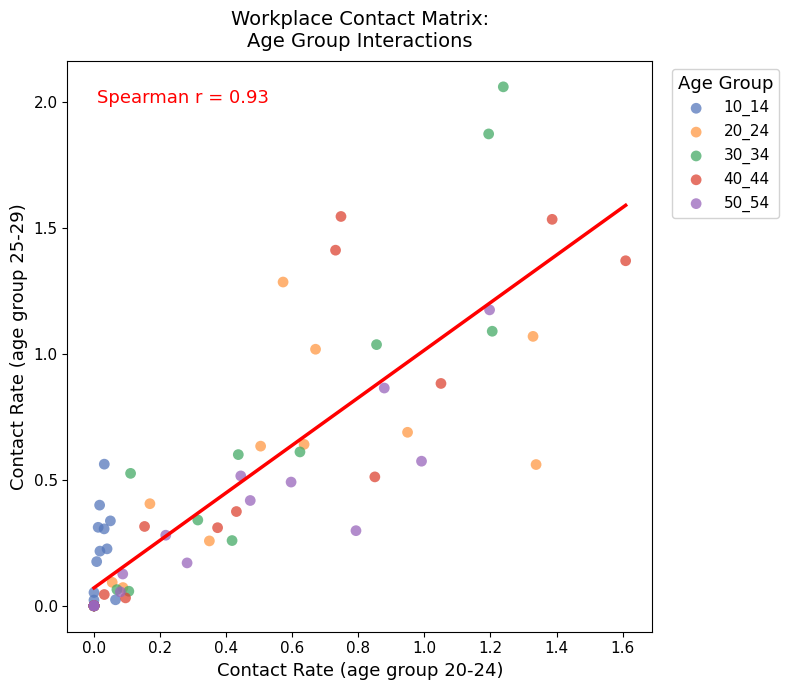

Which series has the largest Y range (max minus min)?

30_34